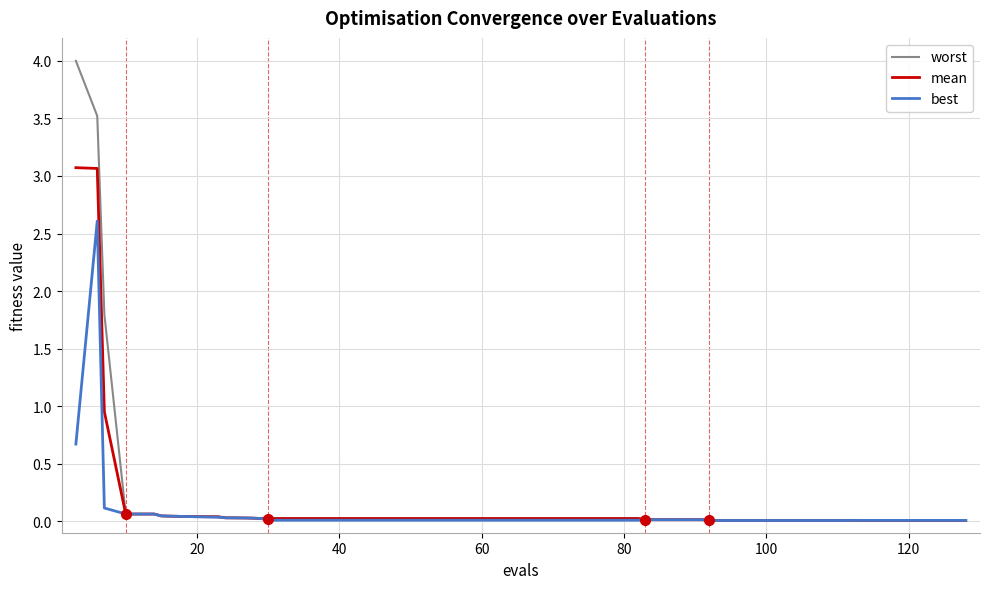

Which series has the widest spread of values?

worst